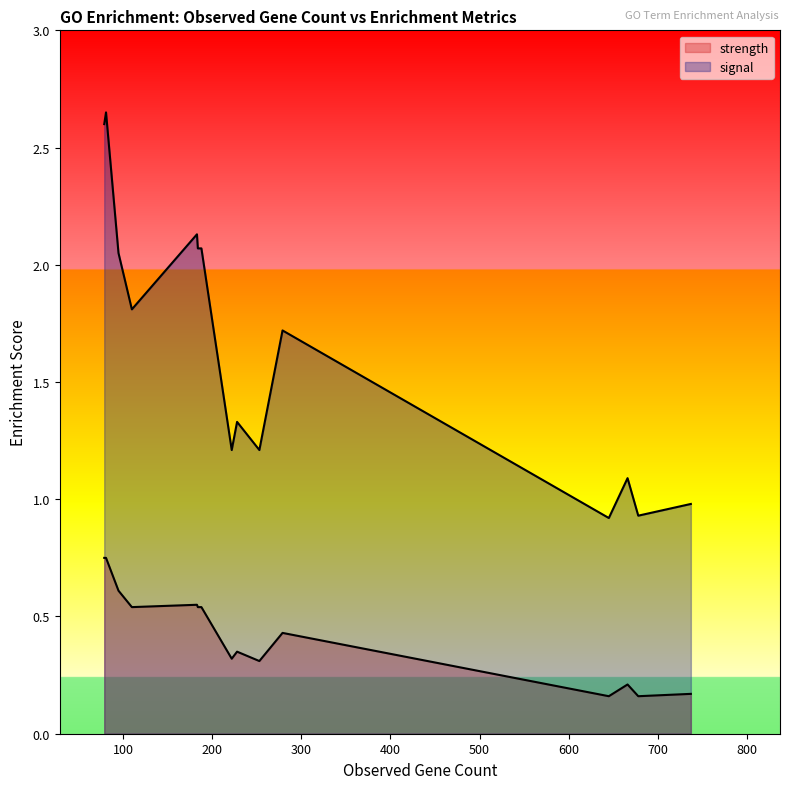

How many lines are shown in the chart?

2